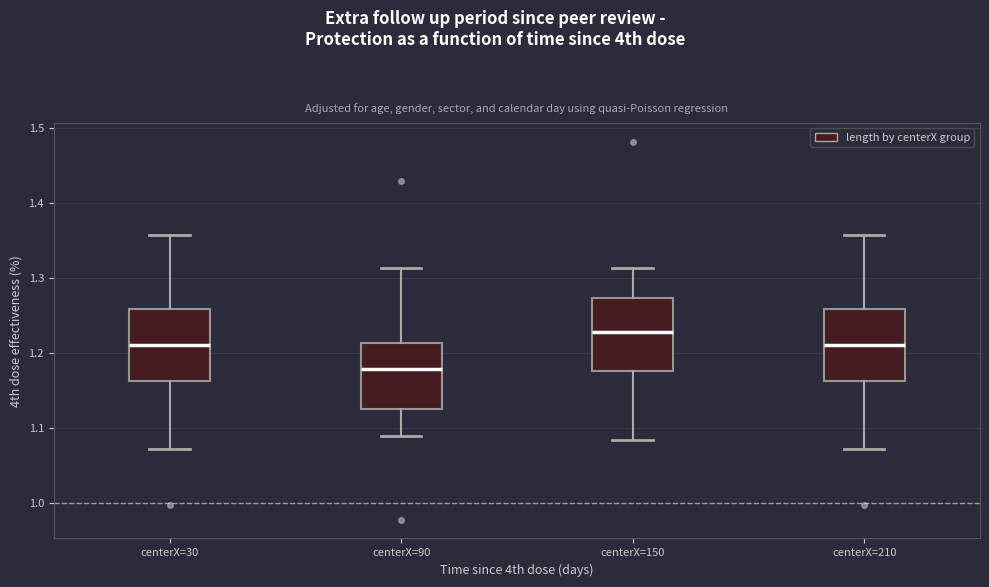

Which box has the lowest median line?

centerX=90